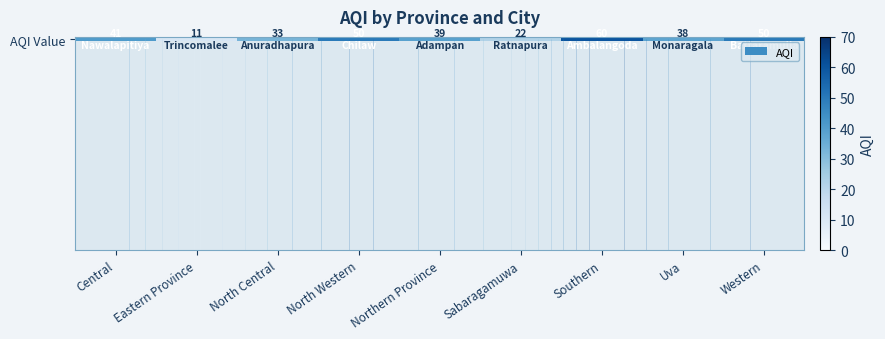

Rank the categories by value from highest to lowest.

Southern, North Western, Western, Central, Northern Province, Uva, North Central, Sabaragamuwa, Eastern Province